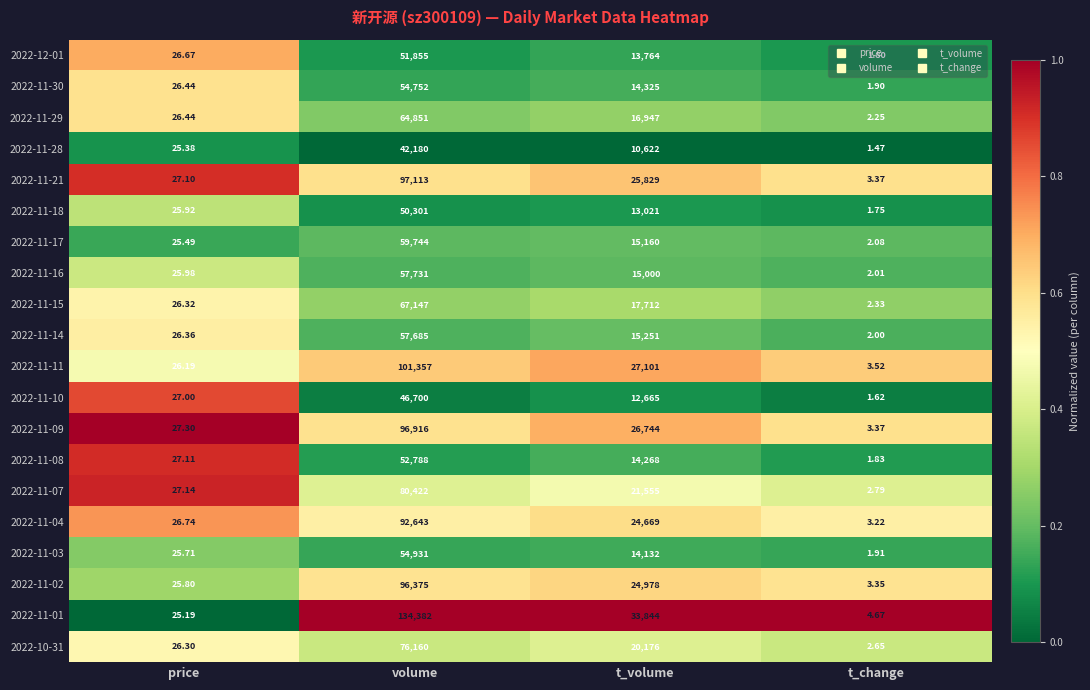

List the labels in order of 2022-11-21 value, smallest first.

t_change, price, t_volume, volume